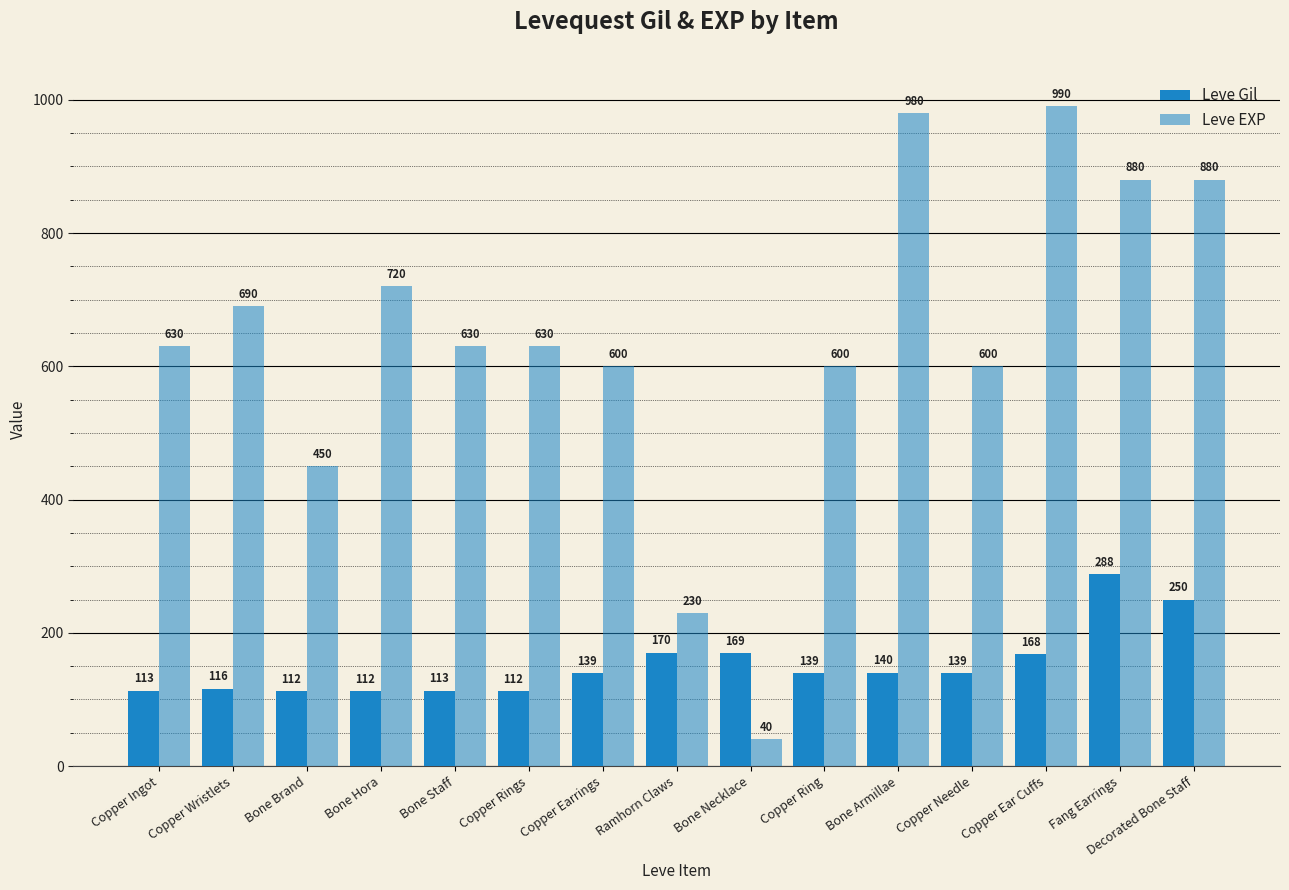

How many categories are shown in the chart?

15